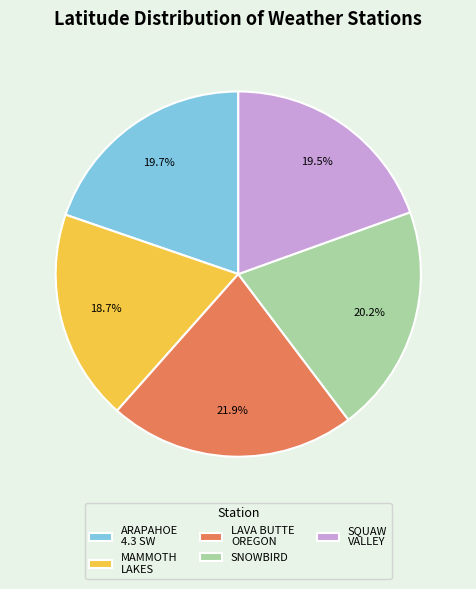

How many slices are in this pie chart?

5